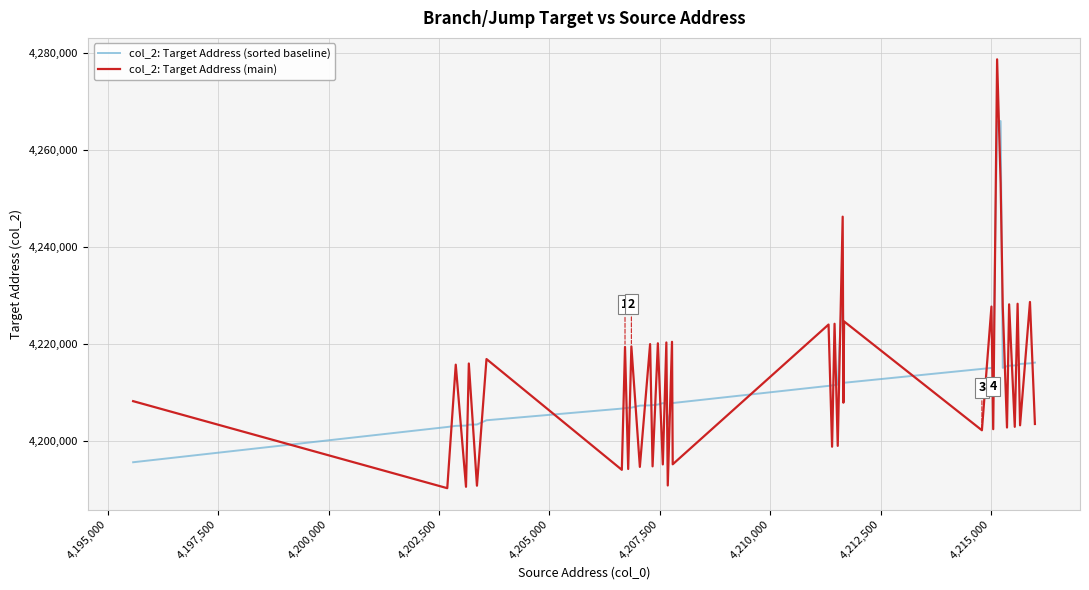

What is the greatest value displayed?

4278621.5